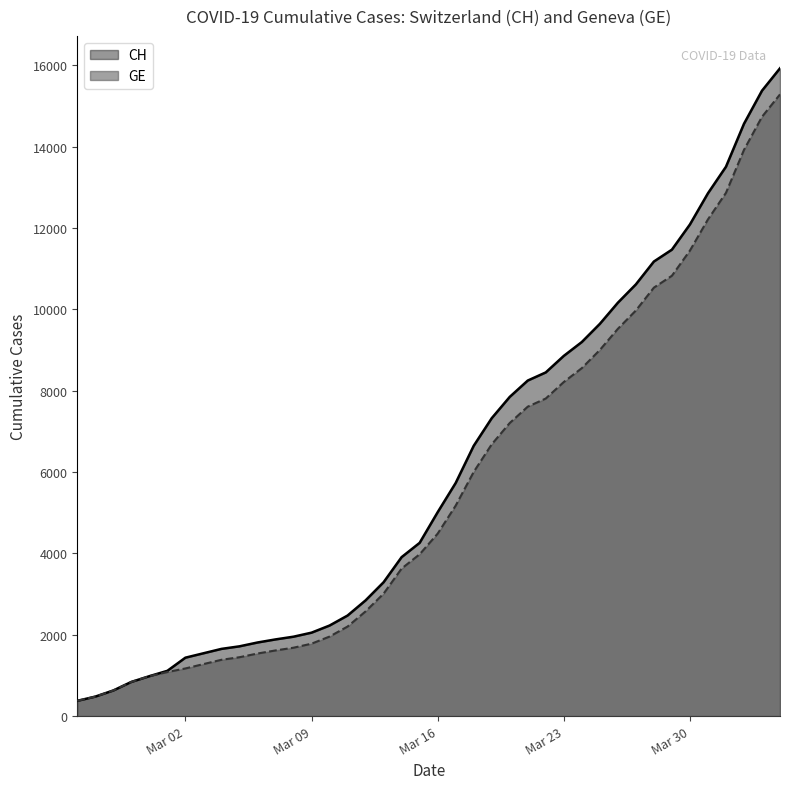

Rank the series by their maximum value, from lowest to highest.

GE, CH